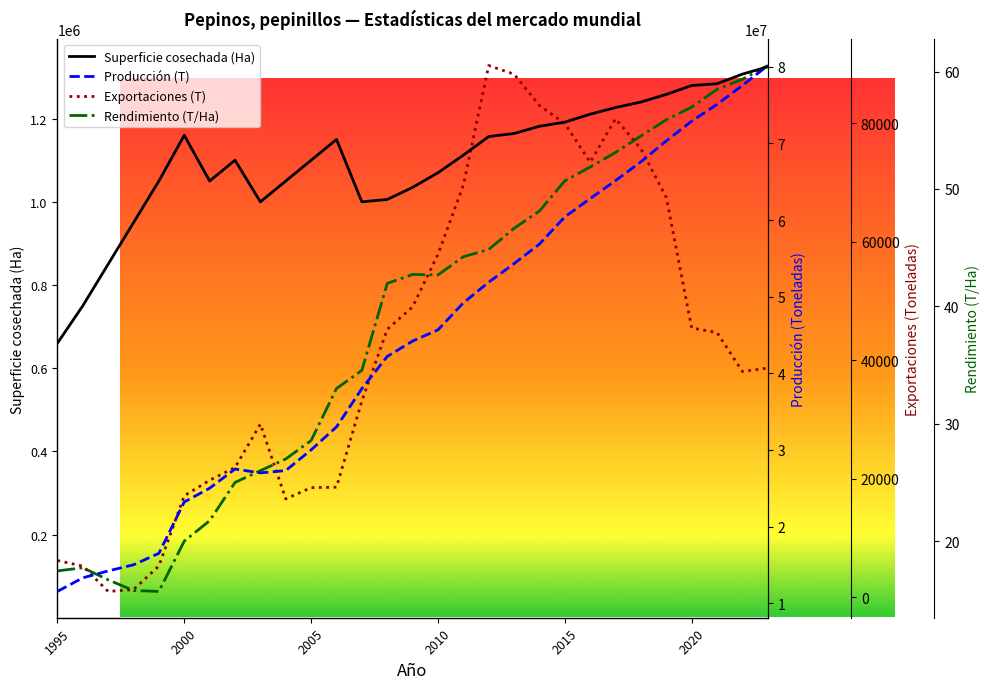

What is the greatest value displayed?

80168206.0